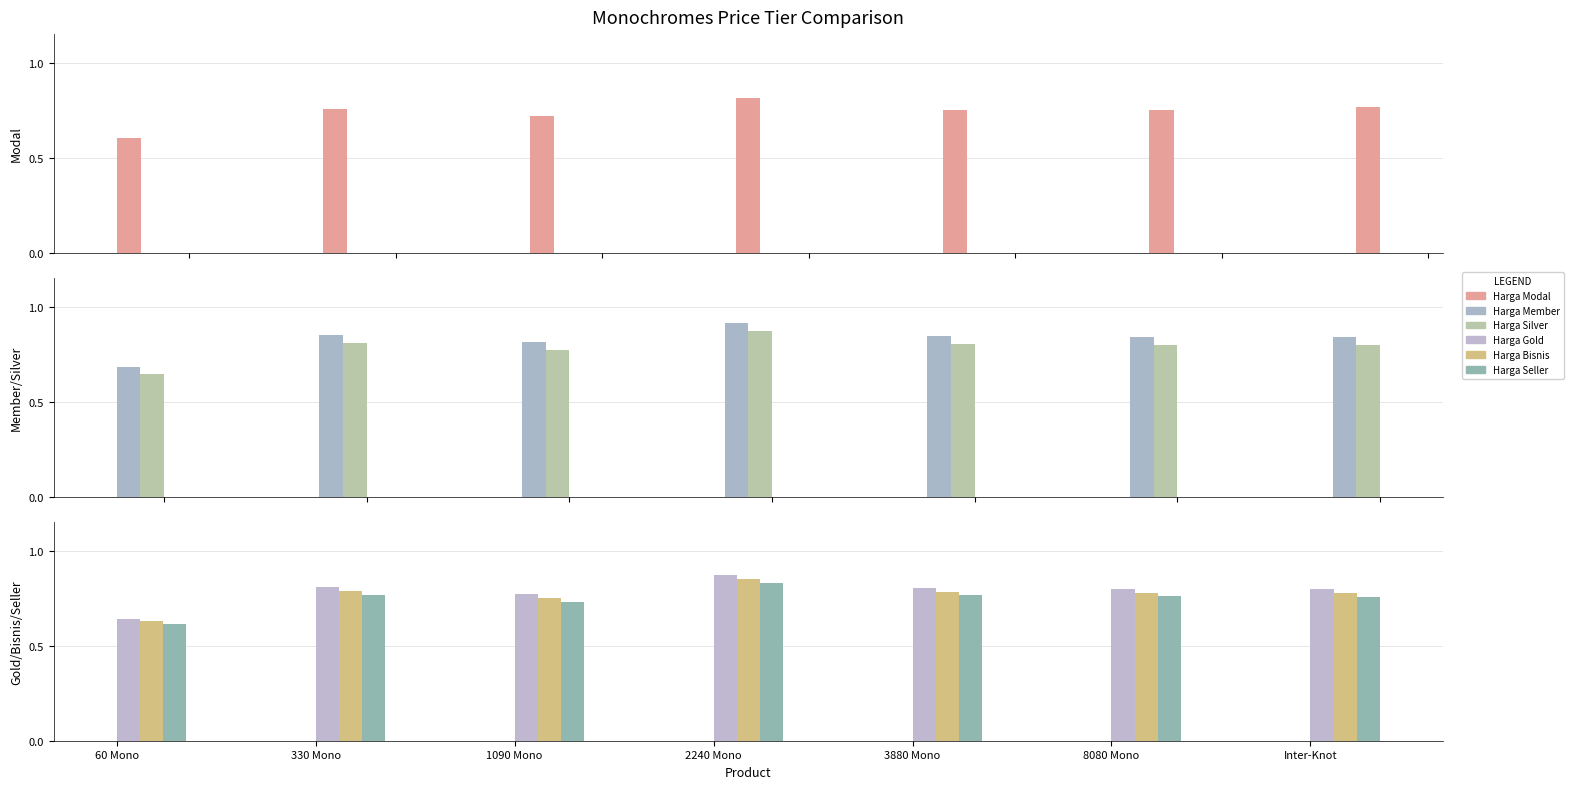

How many Harga Silver values are between 0 and 1?

7